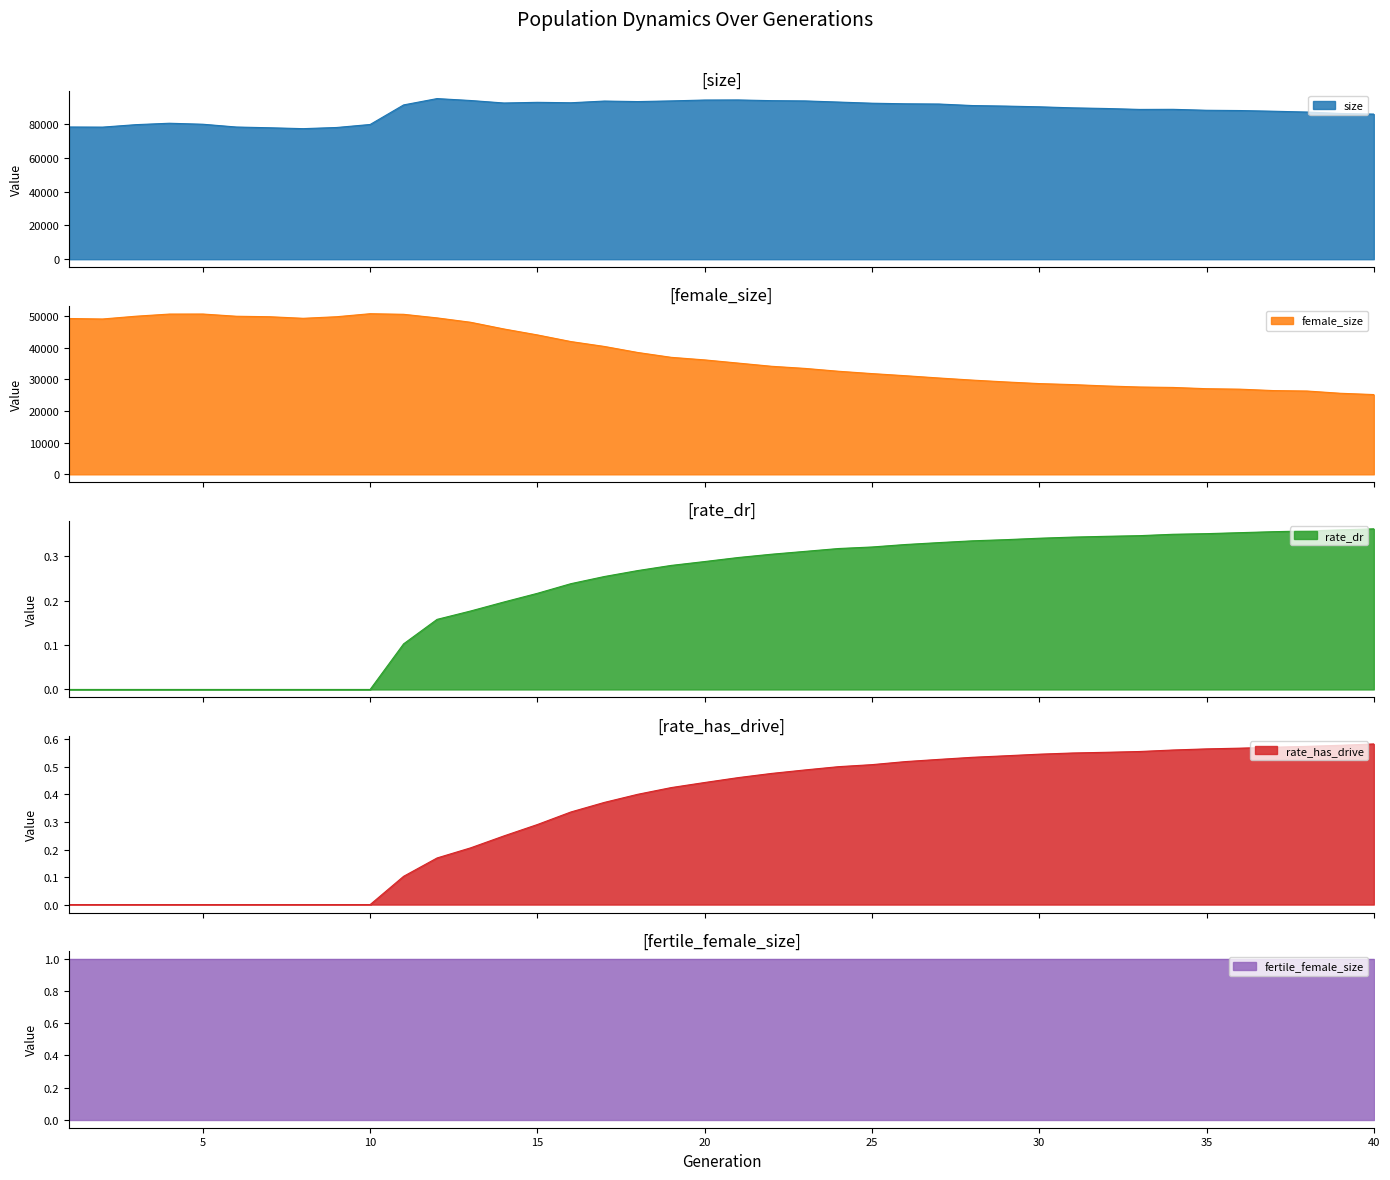

At which category does the chart reach its minimum across all series?

1